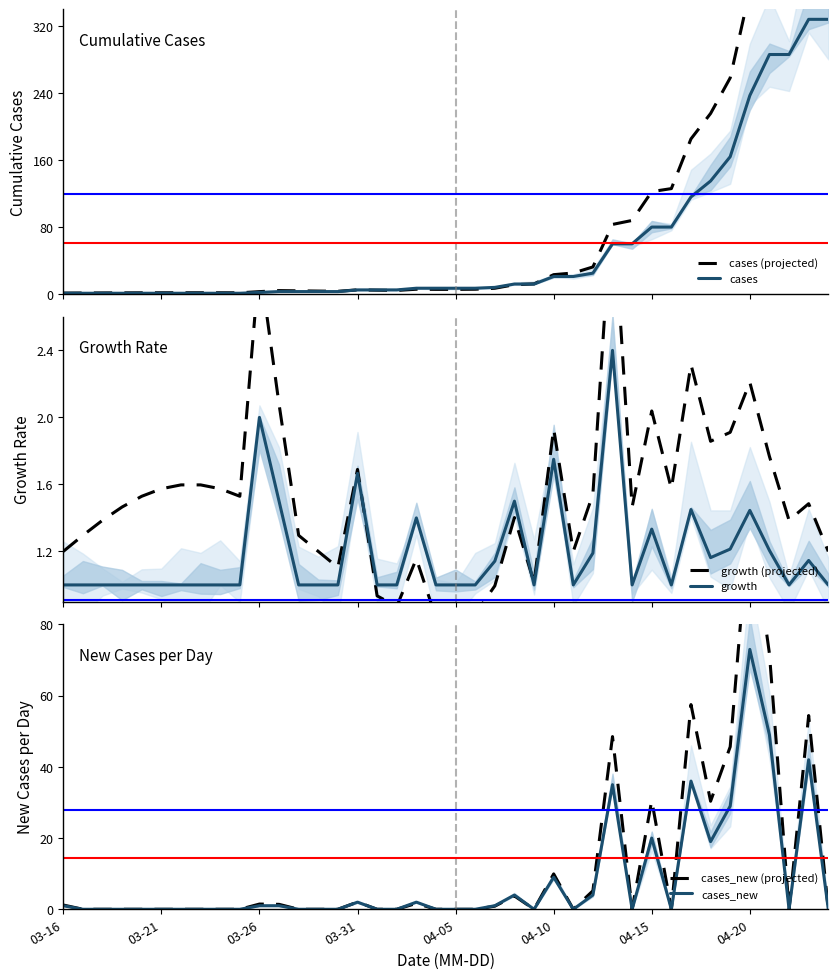

What is the highest value of the cases series?

328